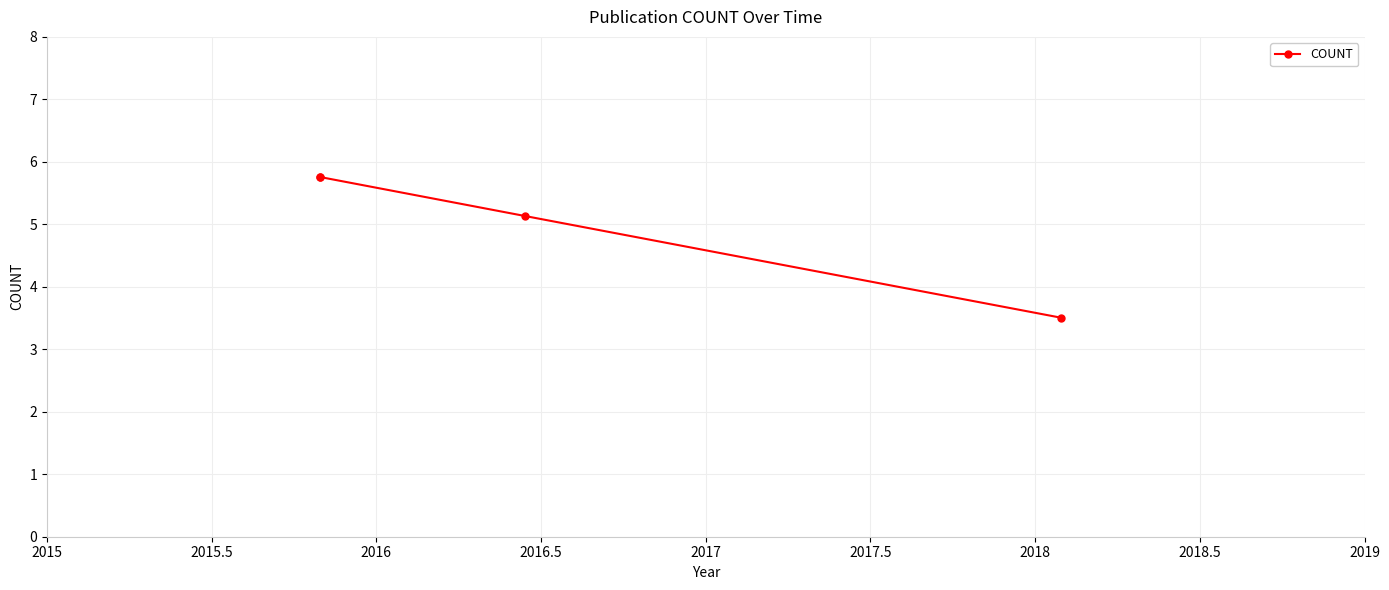

Does the chart have visible grid lines?

Yes